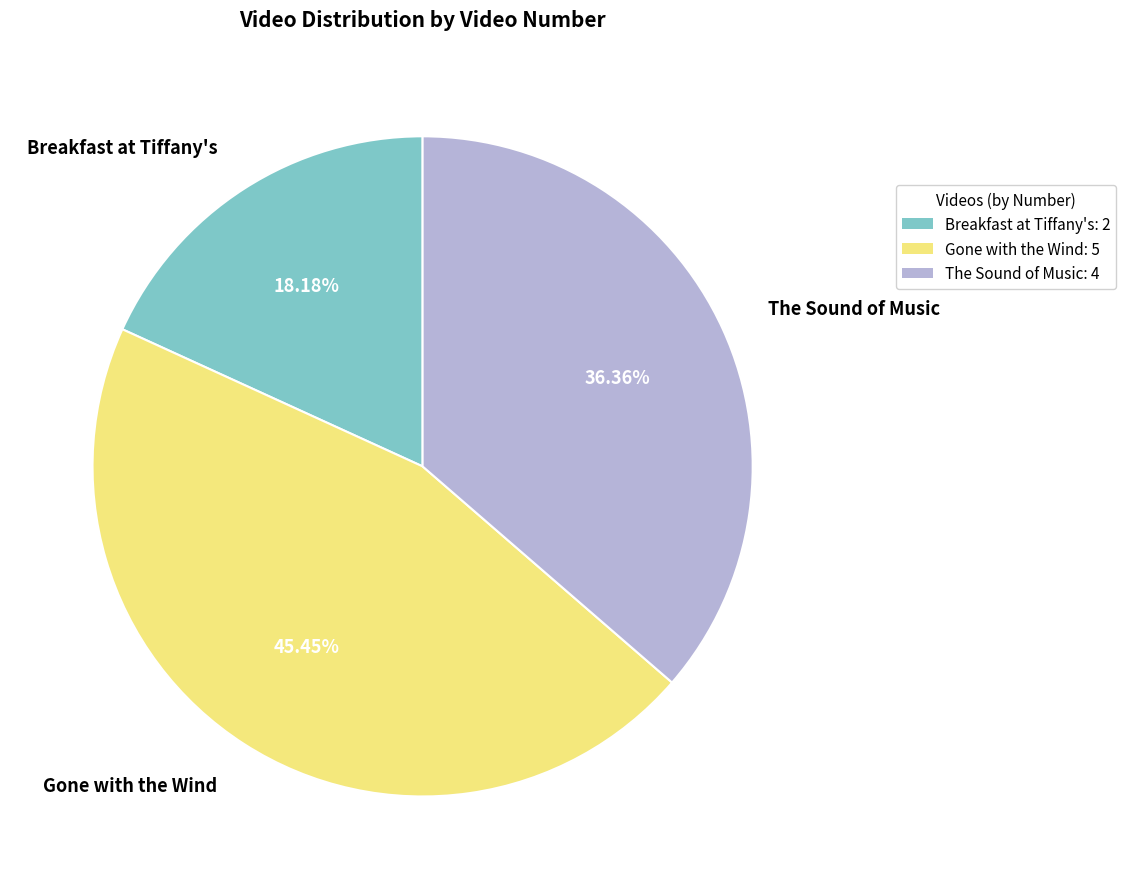

To the nearest percent, what percentage of the pie is The Sound of Music?

36%